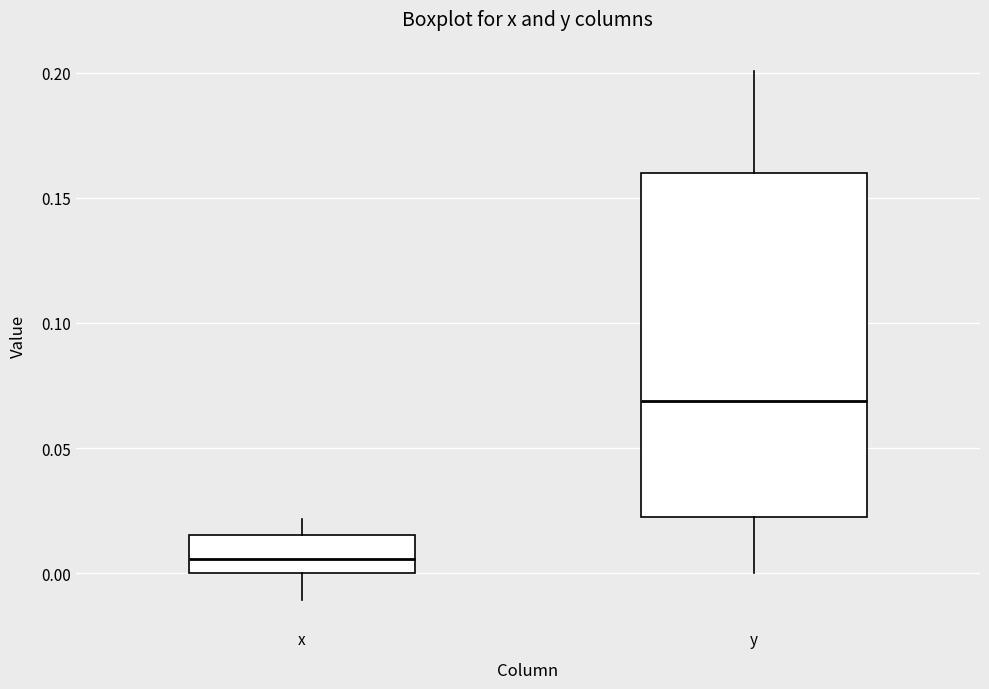

Comparing the boxes themselves (not the whiskers), which one is the tallest?

y